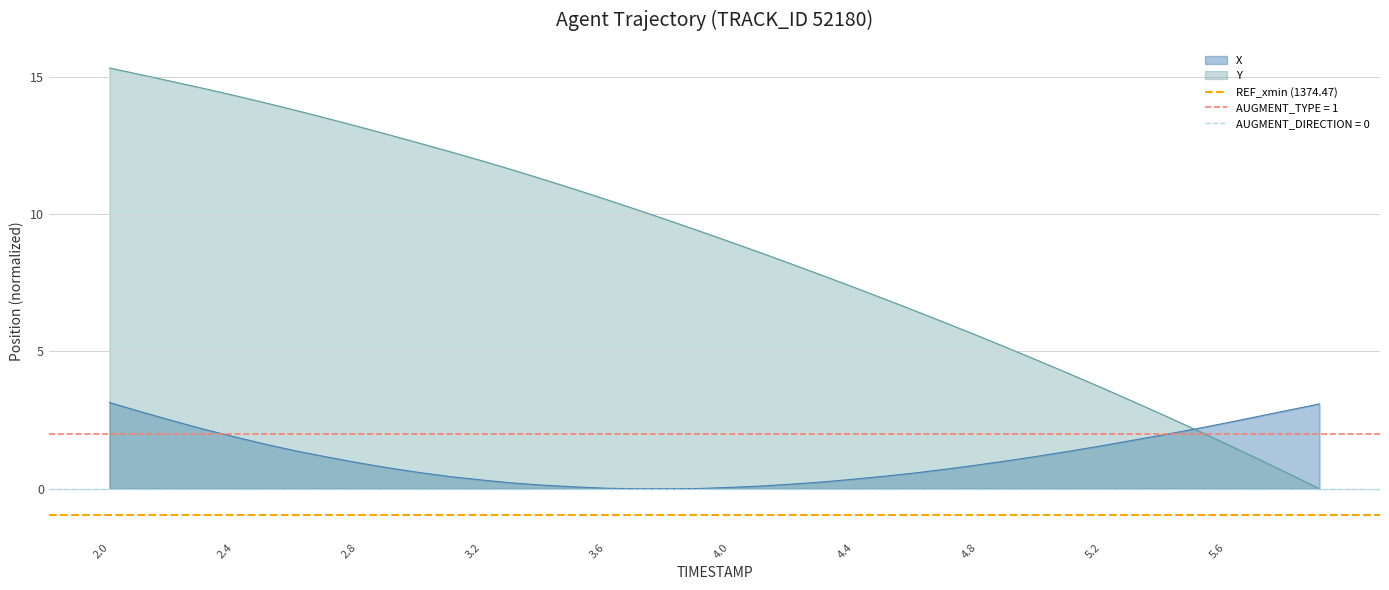

Is the value of X at 2.6 greater than the value of Y at 5.7?

Yes